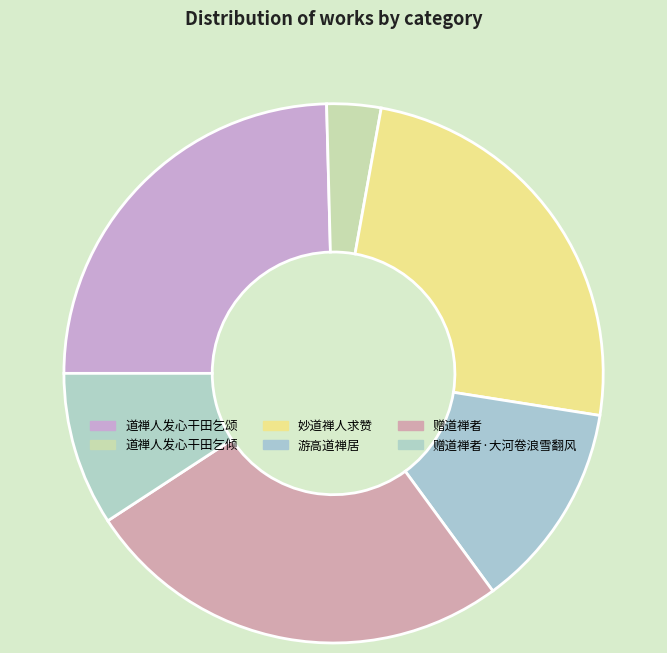

Which slice is the largest?

赠道禅者